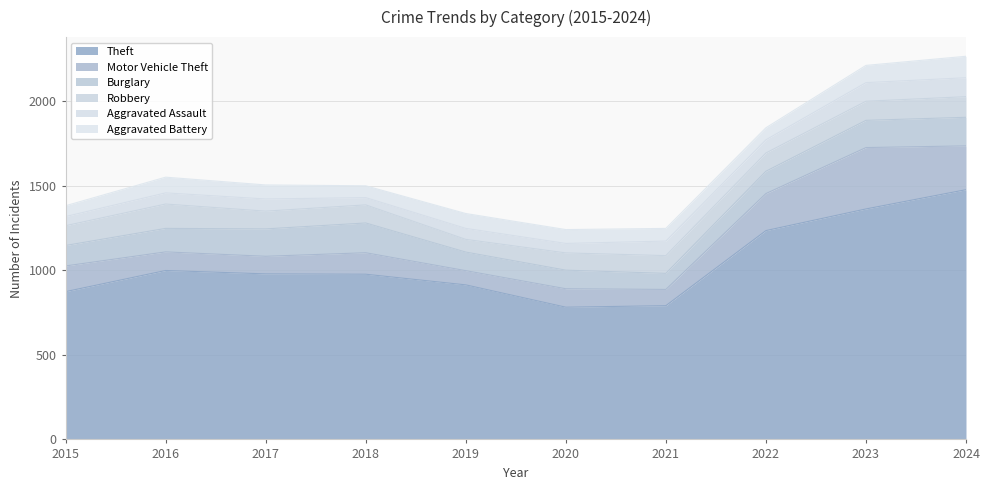

At which label does Aggravated Battery first exceed 83?

2016